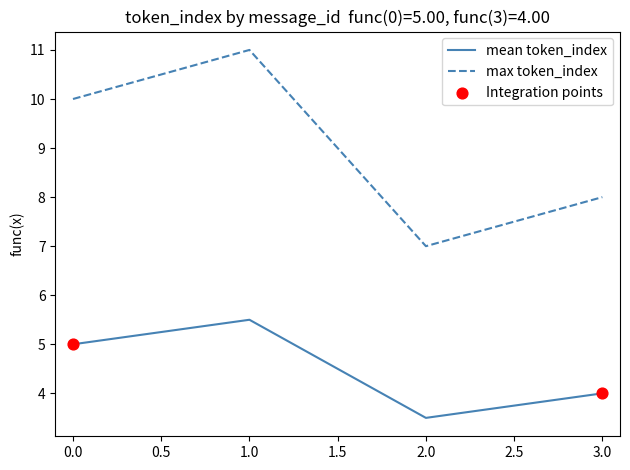

Is the value of max token_index at 3.0 greater than the value of mean token_index at 0.0?

Yes